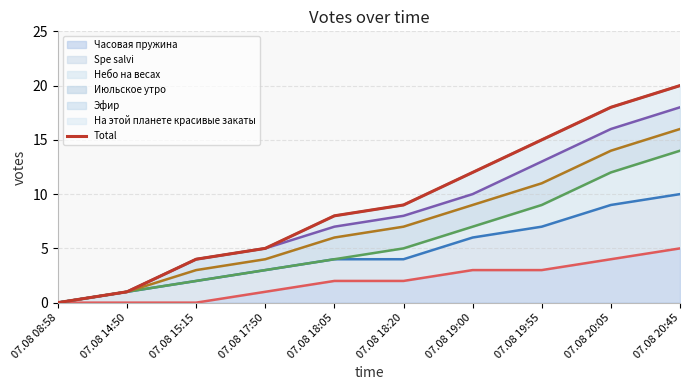

Which has a higher value, 07.08 14:50 or 07.08 19:00?

07.08 19:00